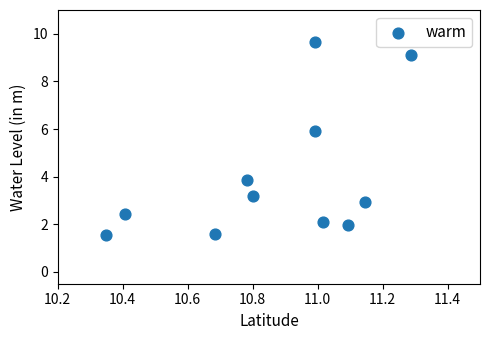

What Y value in the scatter plot is closest to 5?

5.9